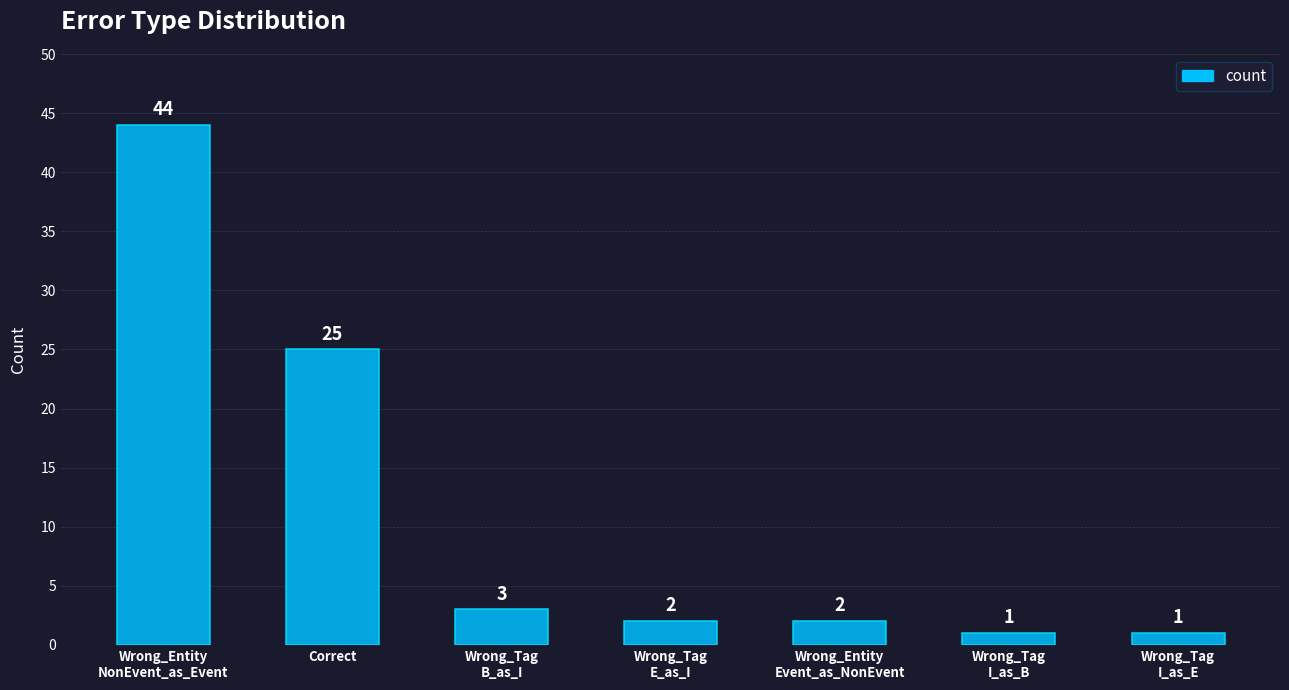

What is the maximum value shown in the chart?

44